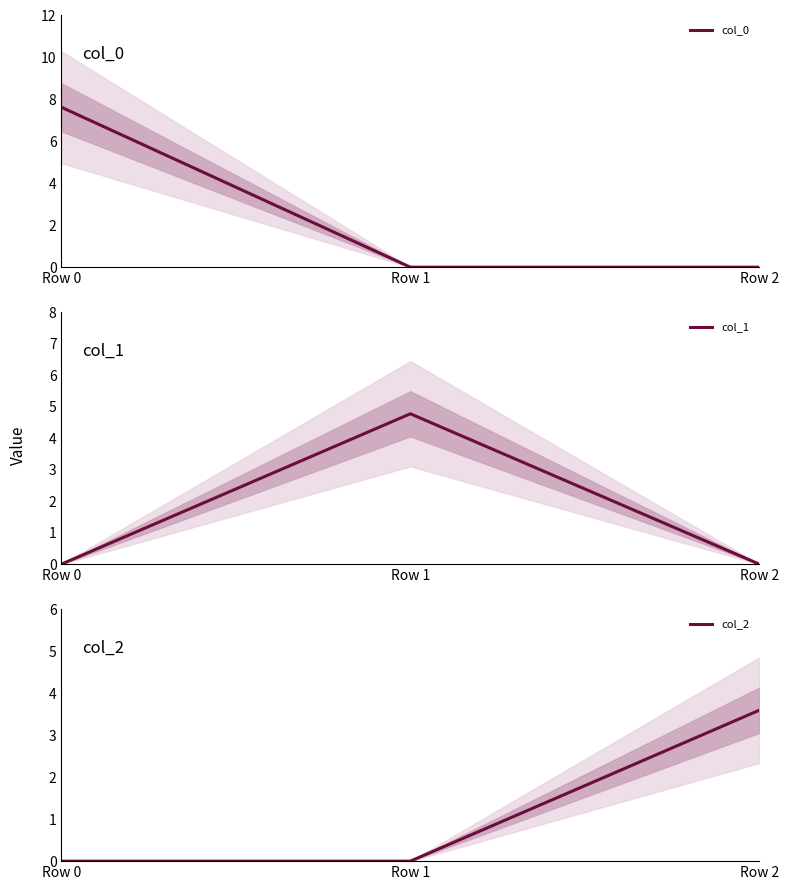

Reading right to left, what are all the values shown in this chart?

col_0: 0.0	0.0	7.6
col_1: 0.0	4.8	0.0
col_2: 3.6	0.0	0.0